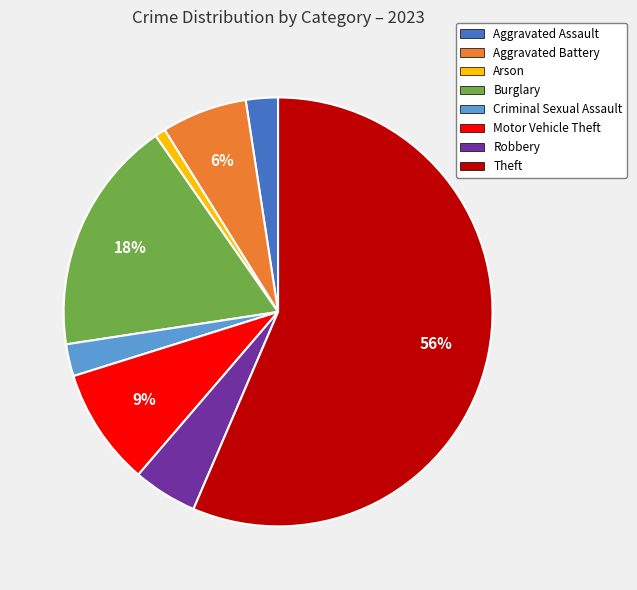

The Arson slice represents 11% of the pie. True or false?

False